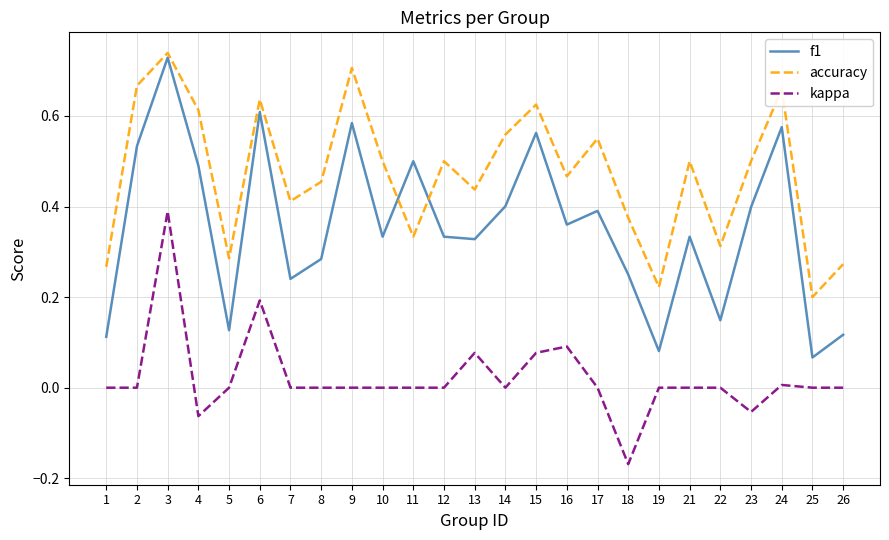

Rank the series by their maximum value, from highest to lowest.

accuracy, f1, kappa